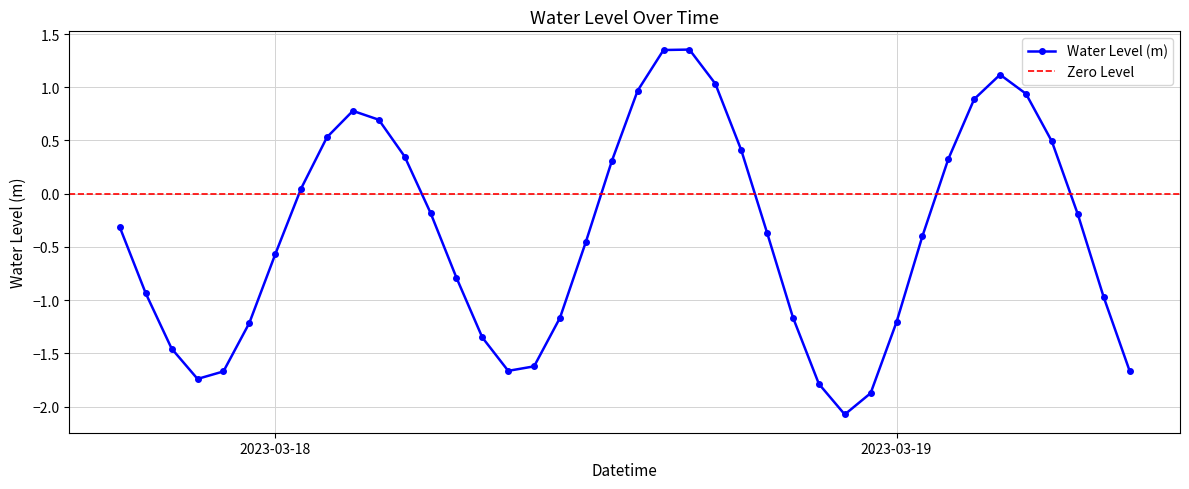

How many values are above zero?

16